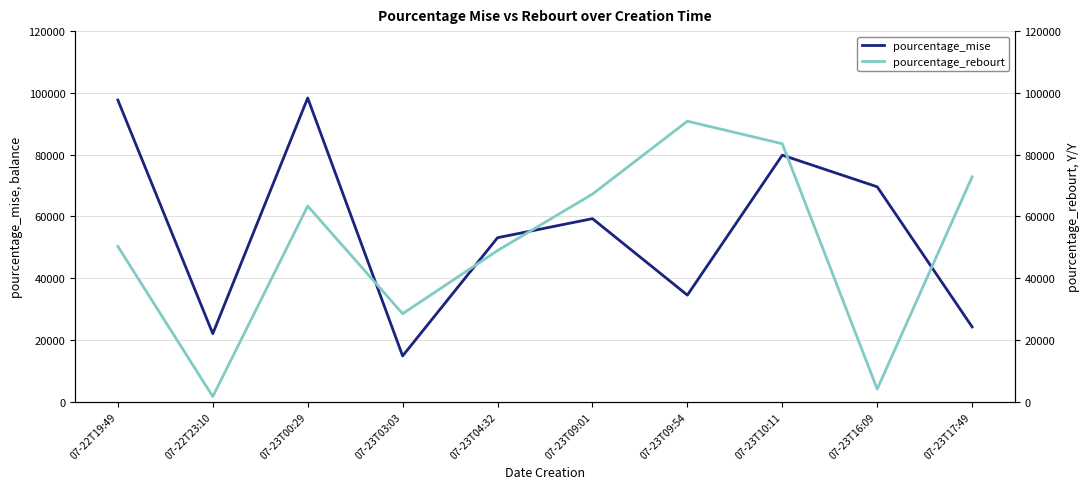

True or false: pourcentage_rebourt has more than 0 points higher than both neighbors.

True